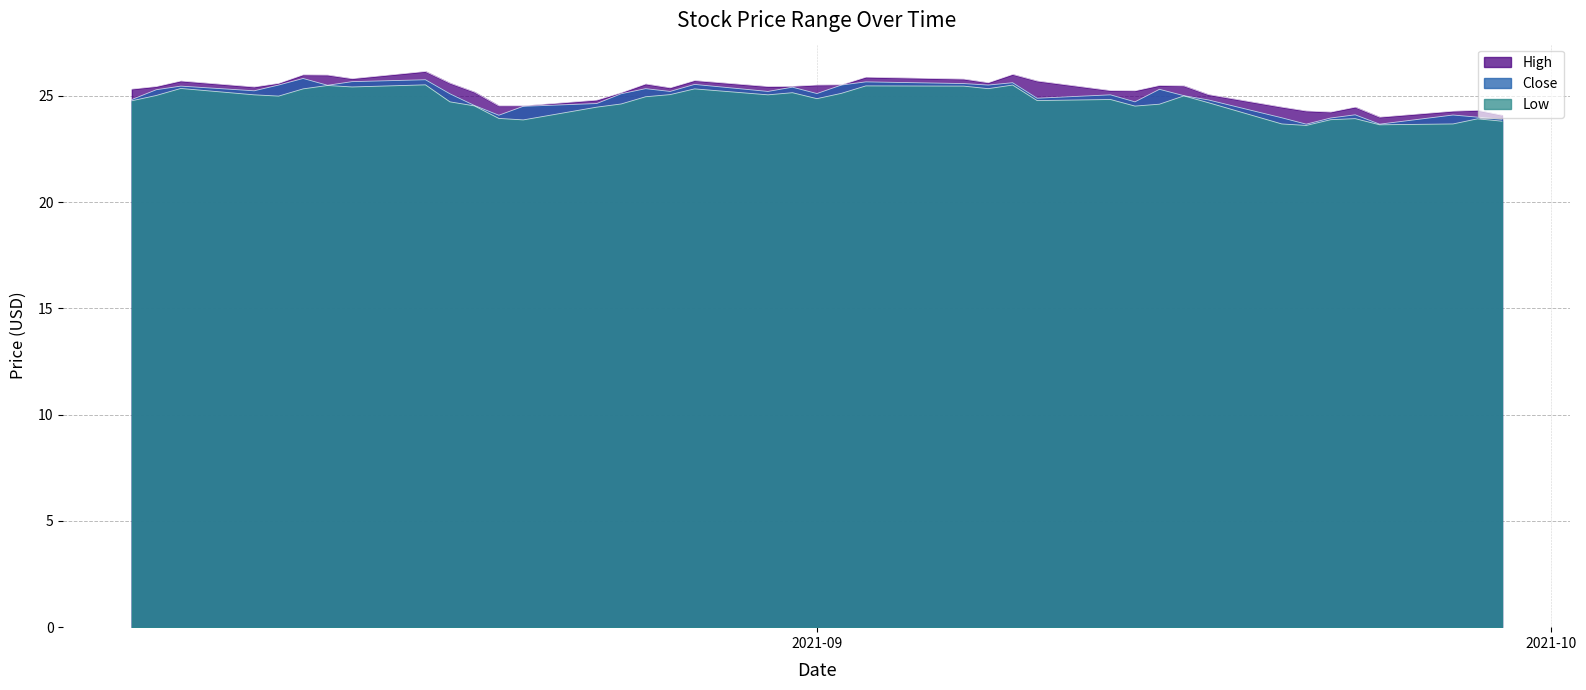

What is the label of the 7th point from the left?

2021-08-12